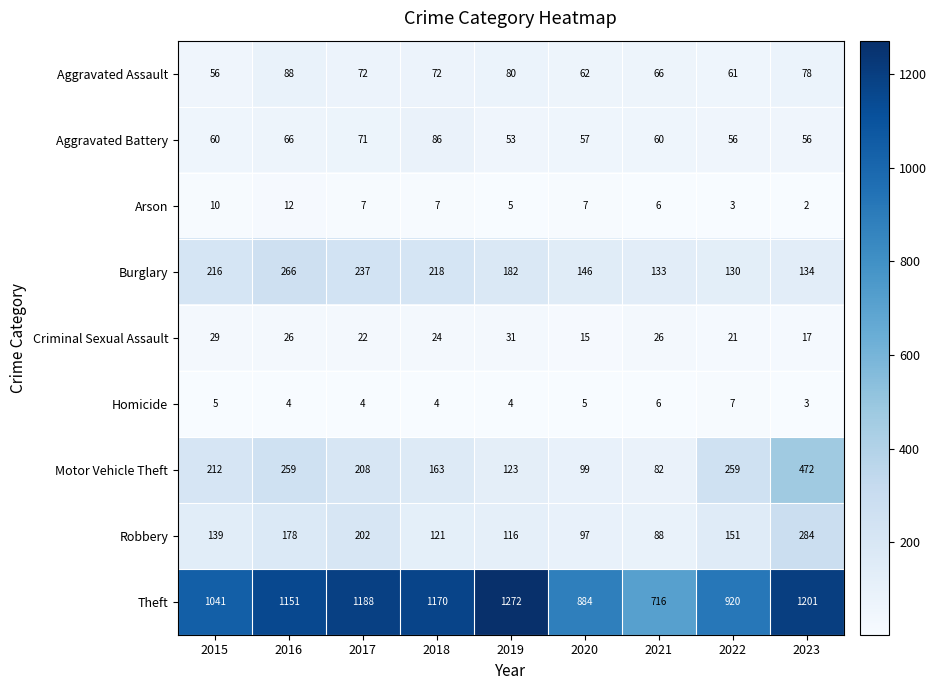

What is the sum of the Criminal Sexual Assault values at 2022 and 2019?

52